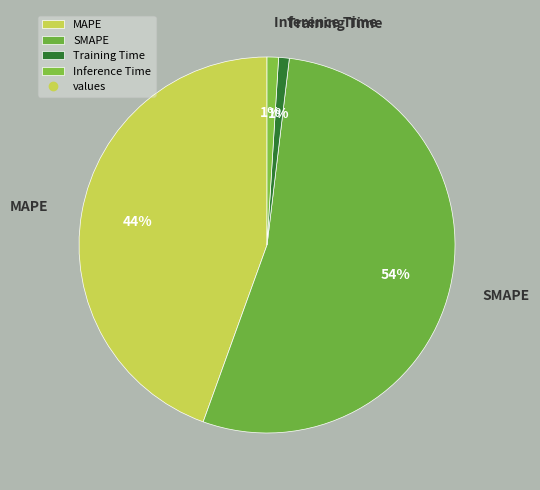

Does MAPE represent more than half of the total?

No